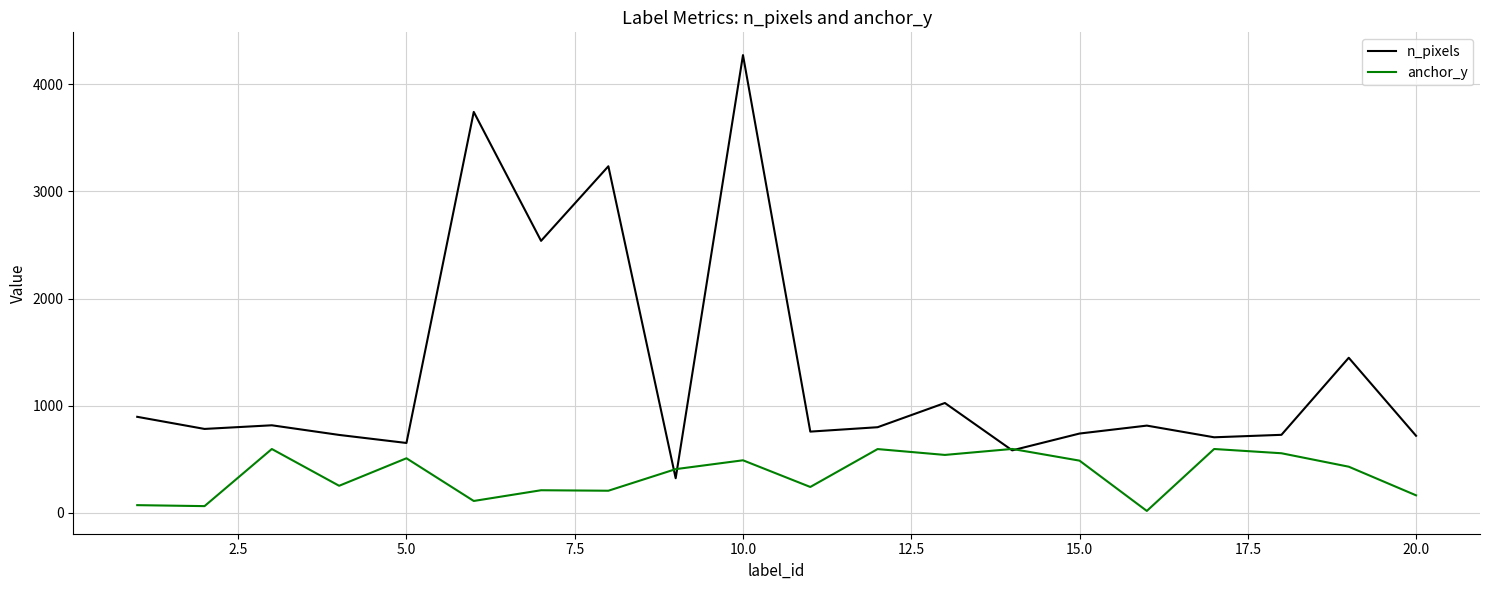

Which series has the widest spread of values?

n_pixels